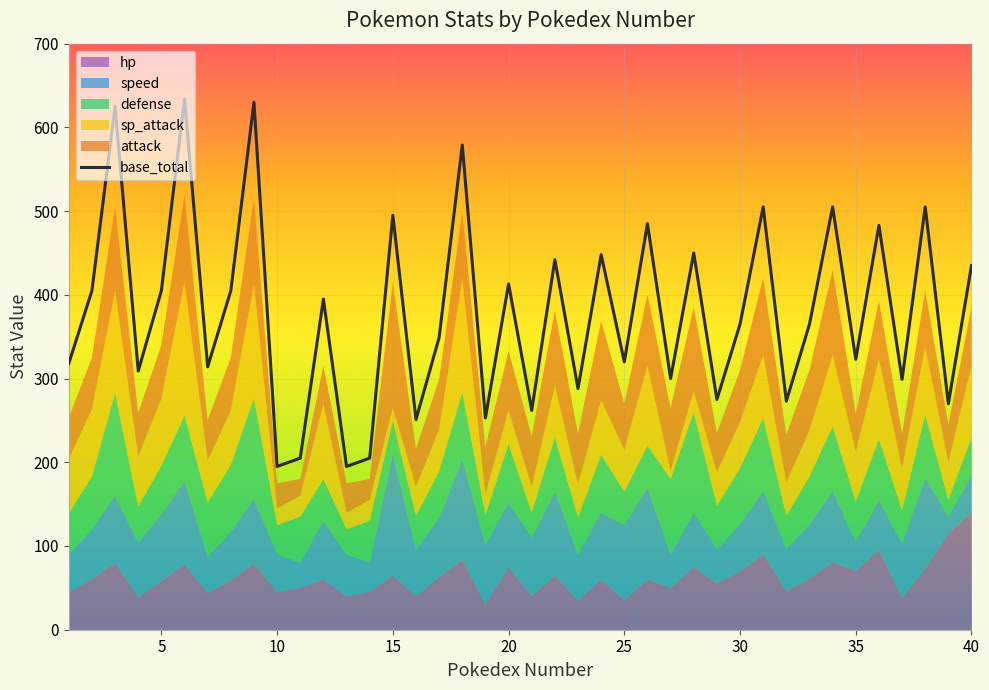

Which category has the lowest value in the defense series?

39